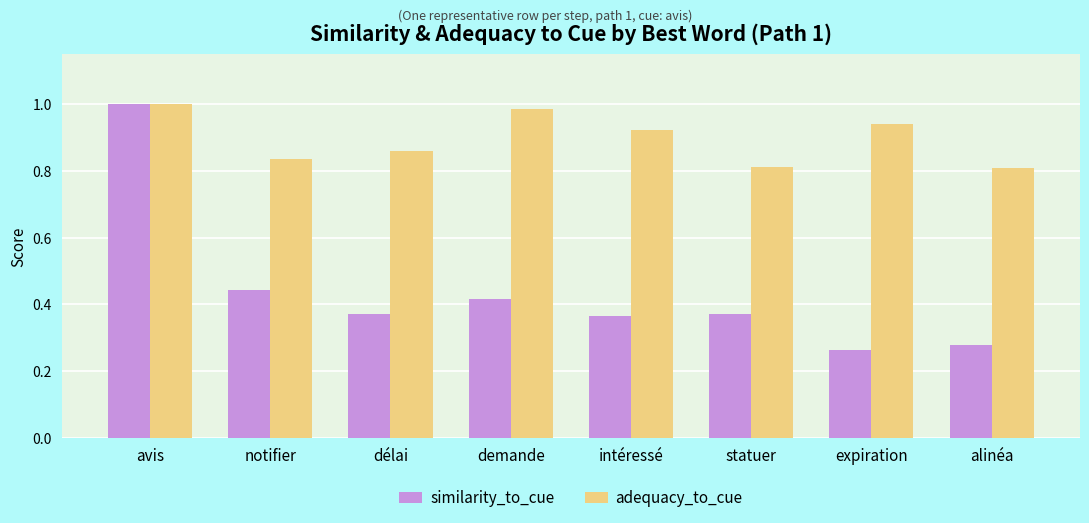

At which category does the chart reach its peak across all series?

avis